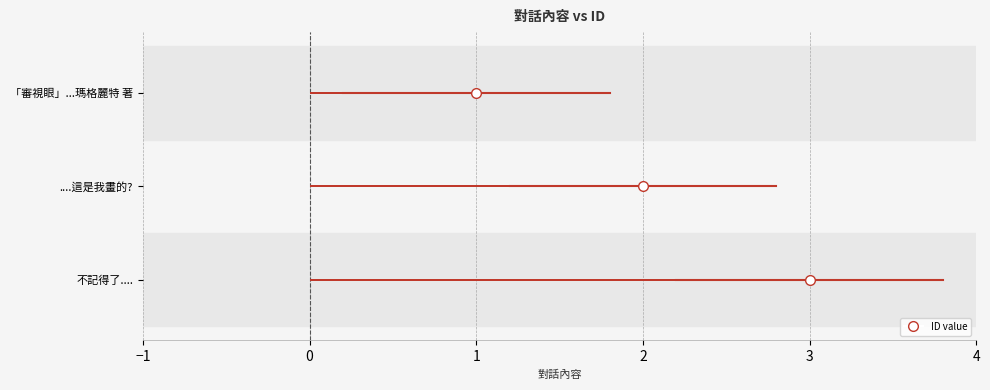

What position from the right is ....這是我畫的??

2